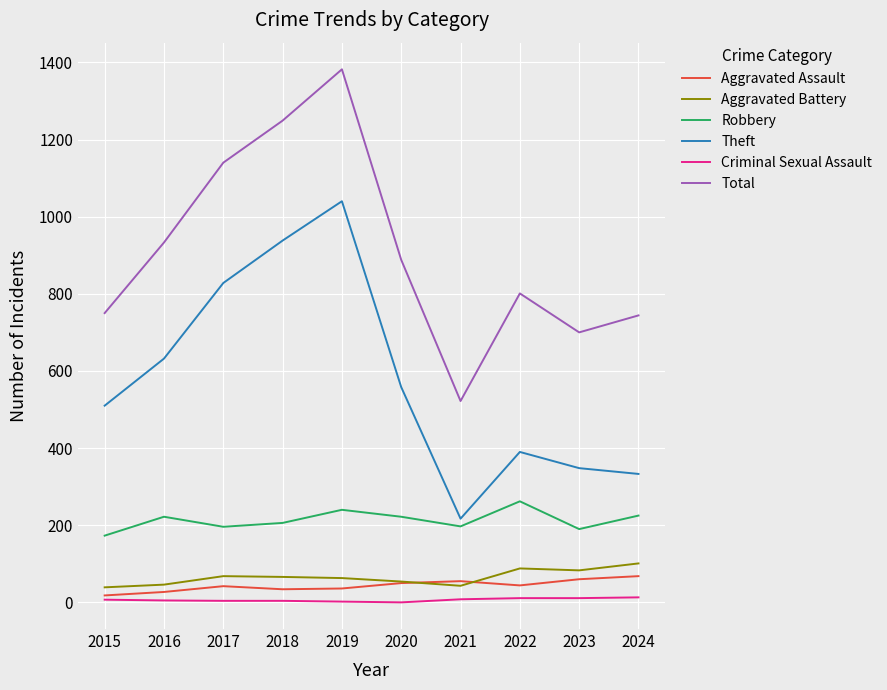

How many lines are shown in the chart?

6